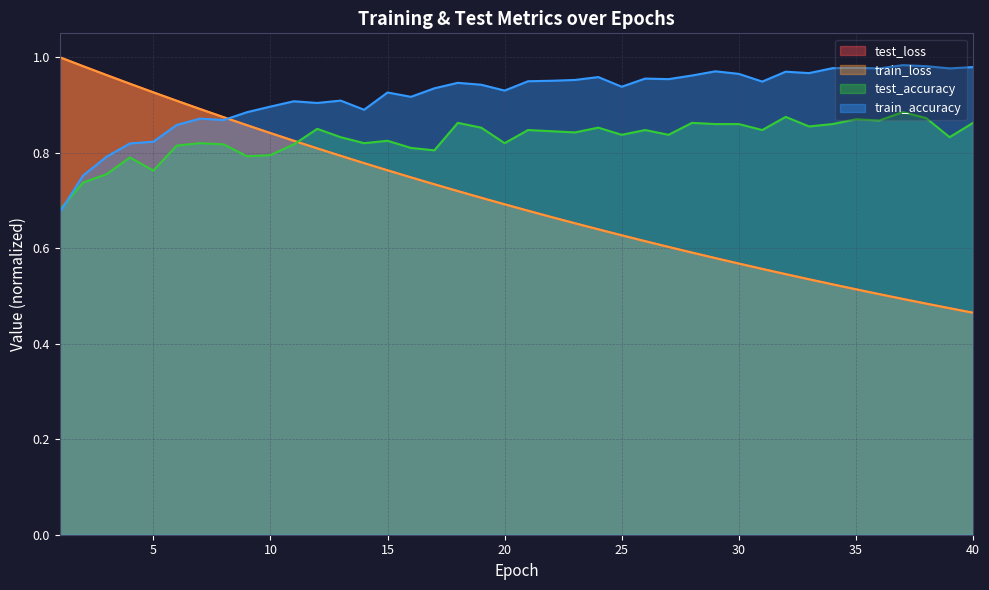

The value of train_loss at 40 is 0.3. True or false?

False